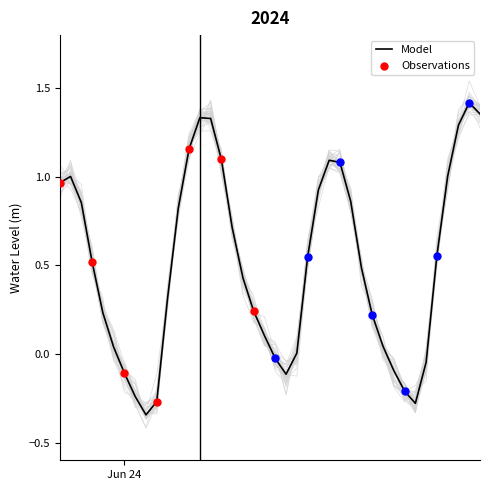

What is the change in value from 2024-06-24 19:00:00 to 2024-06-25 07:00:00?

+0.2